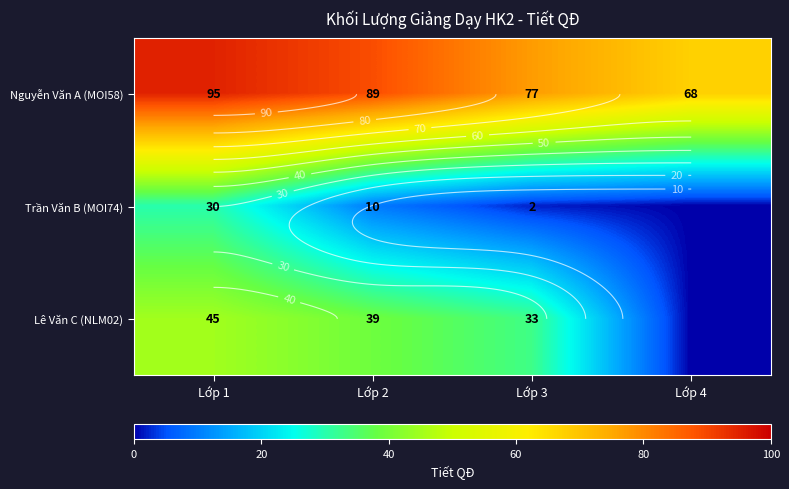

Is it true that Lê Văn C (NLM02) equals 33.0 at Lớp 3?

True